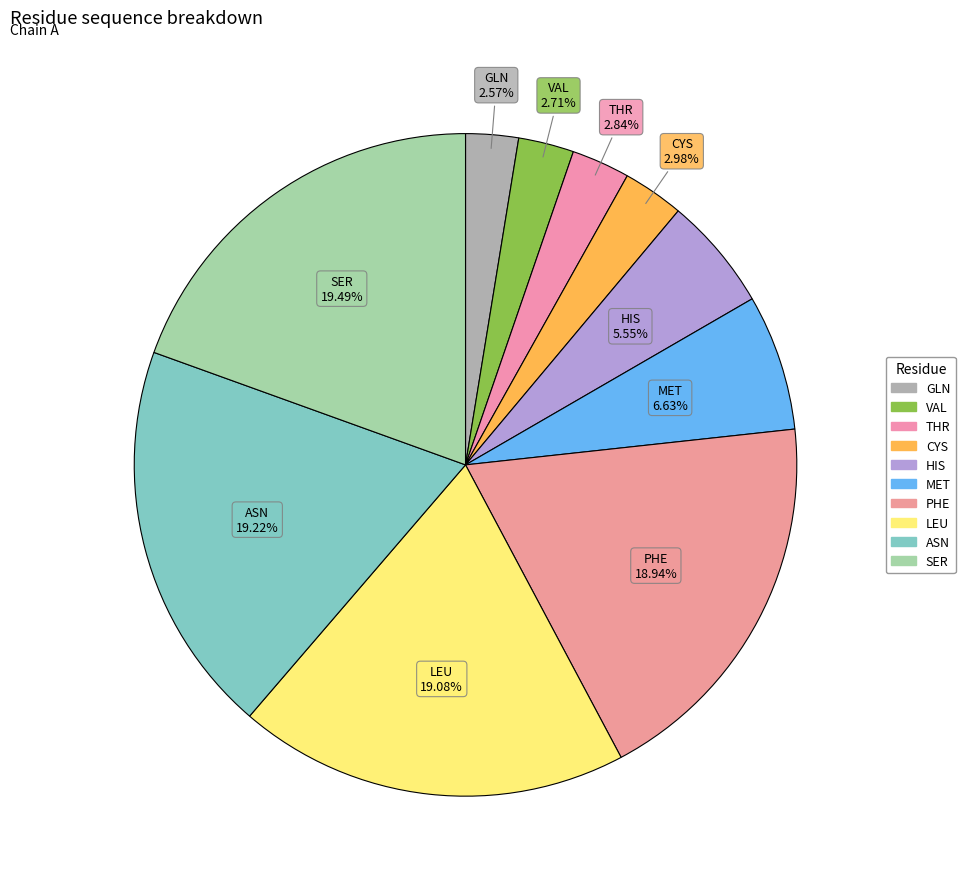

Does any single category account for the majority?

No